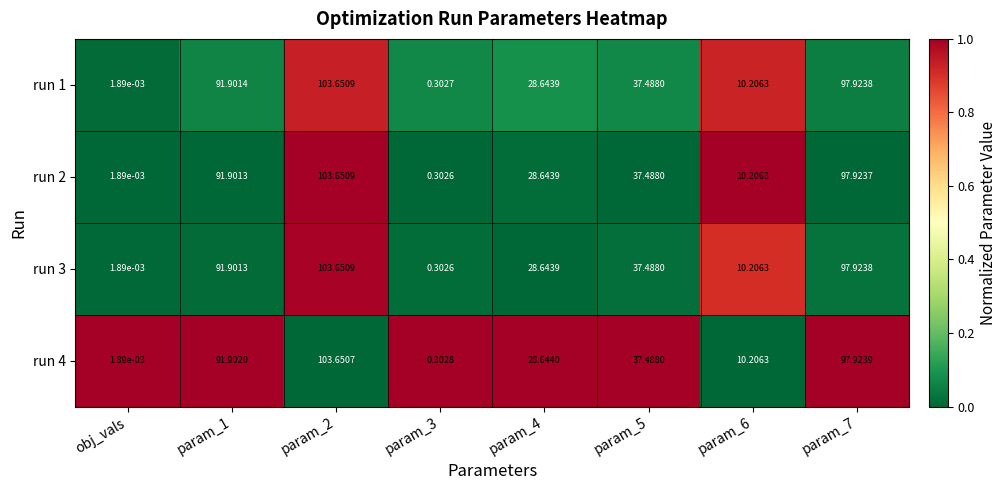

Is the value of run 1 at param_2 greater than the value of run 2 at param_5?

Yes